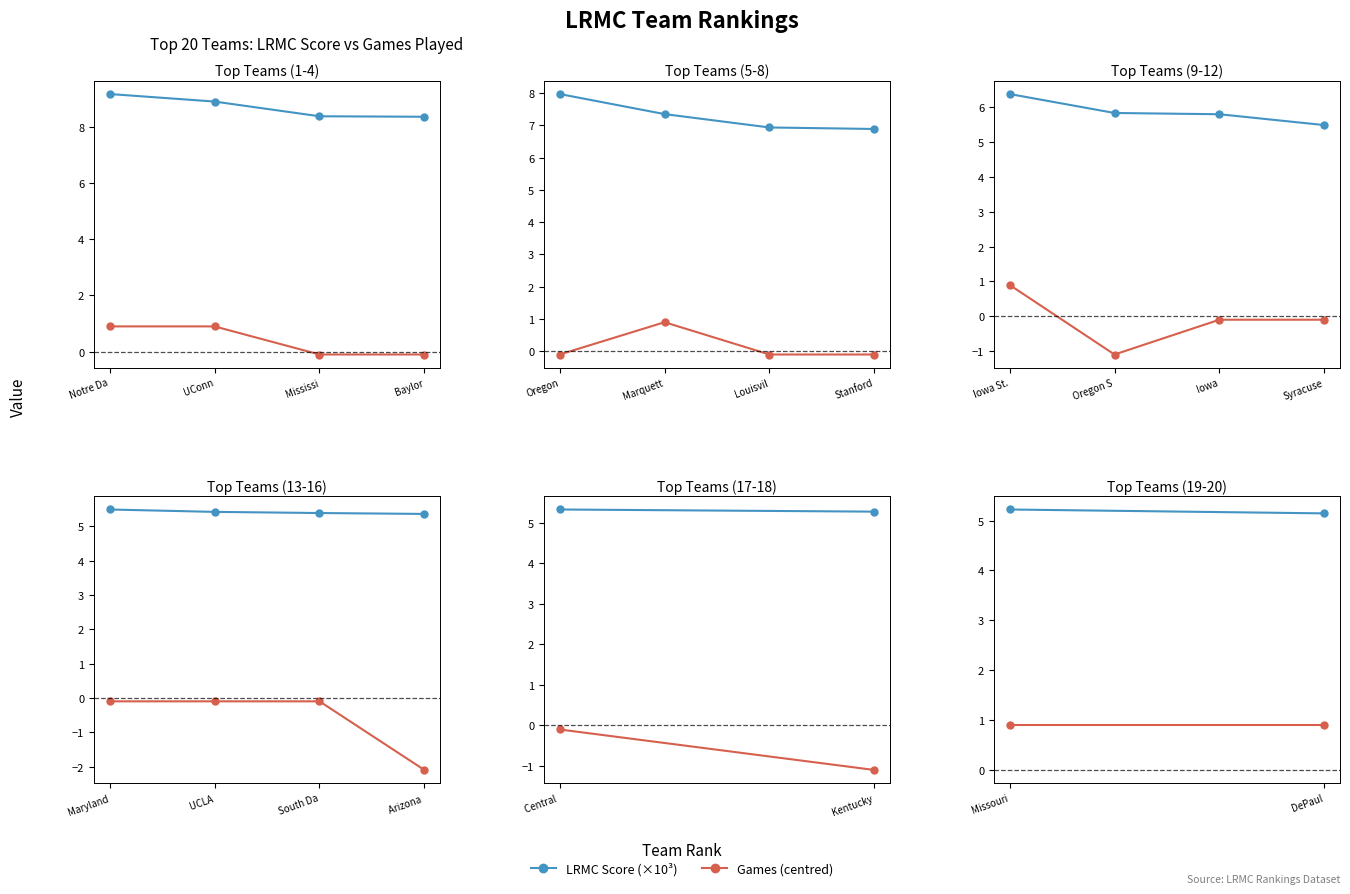

Which series has the largest range (max minus min)?

LRMC Score (×10³)